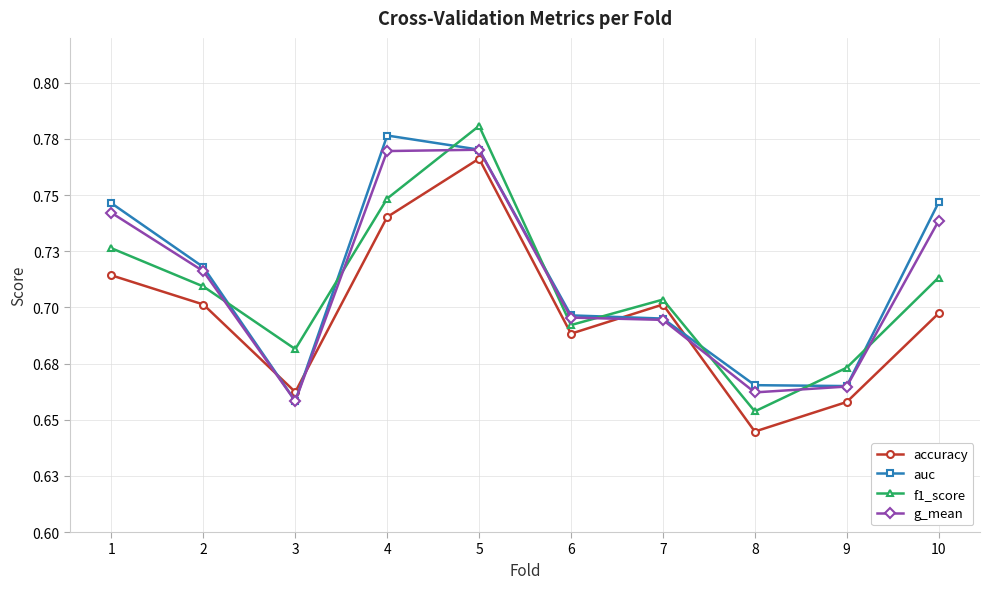

Rank the series by their maximum value, from lowest to highest.

accuracy, g_mean, auc, f1_score